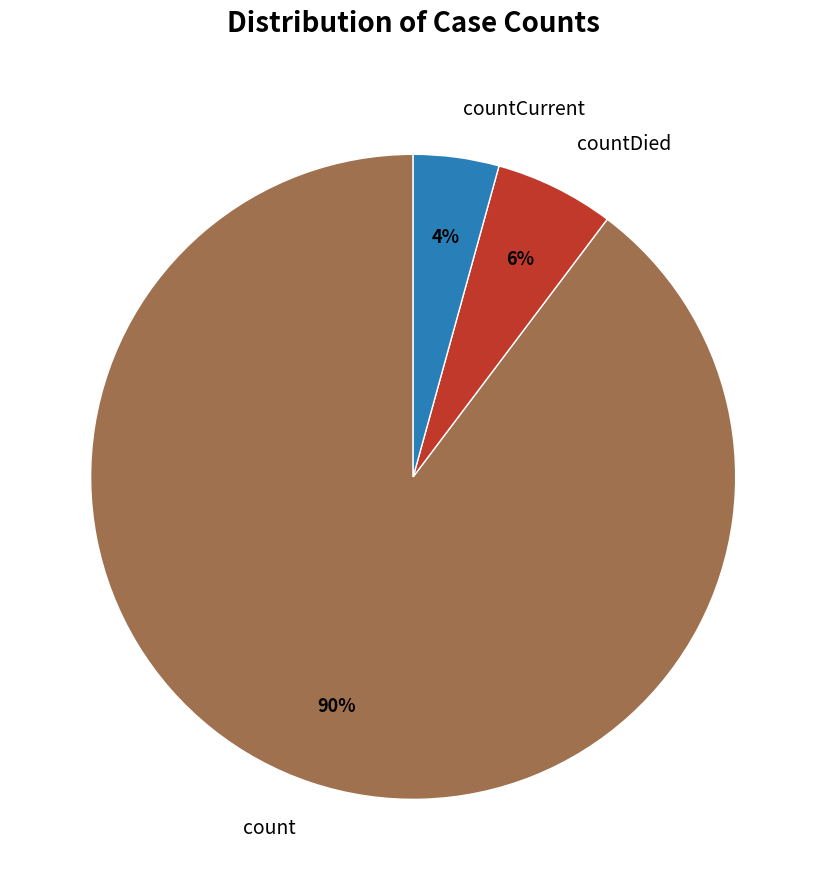

How many segments does this pie chart have?

3